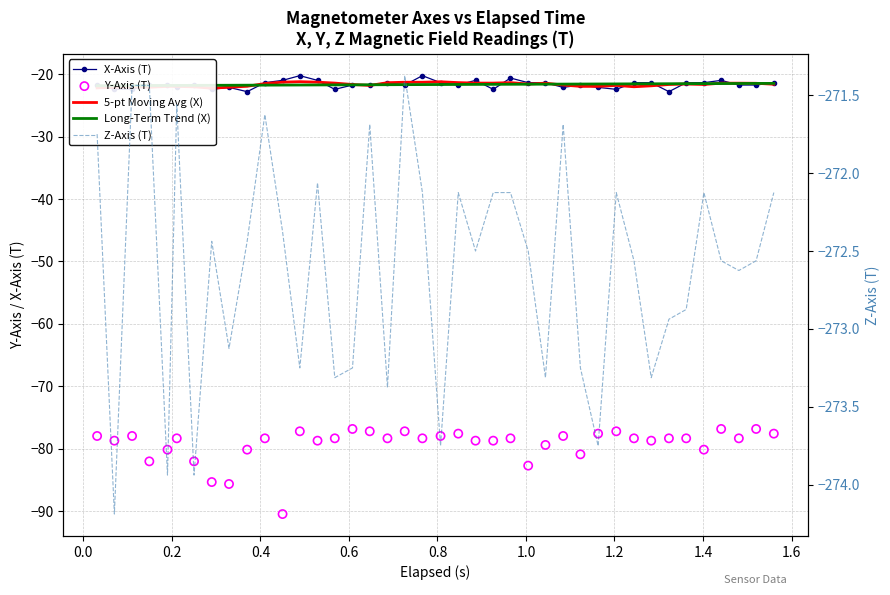

Which series contains the highest Y value?

X-Axis (T)